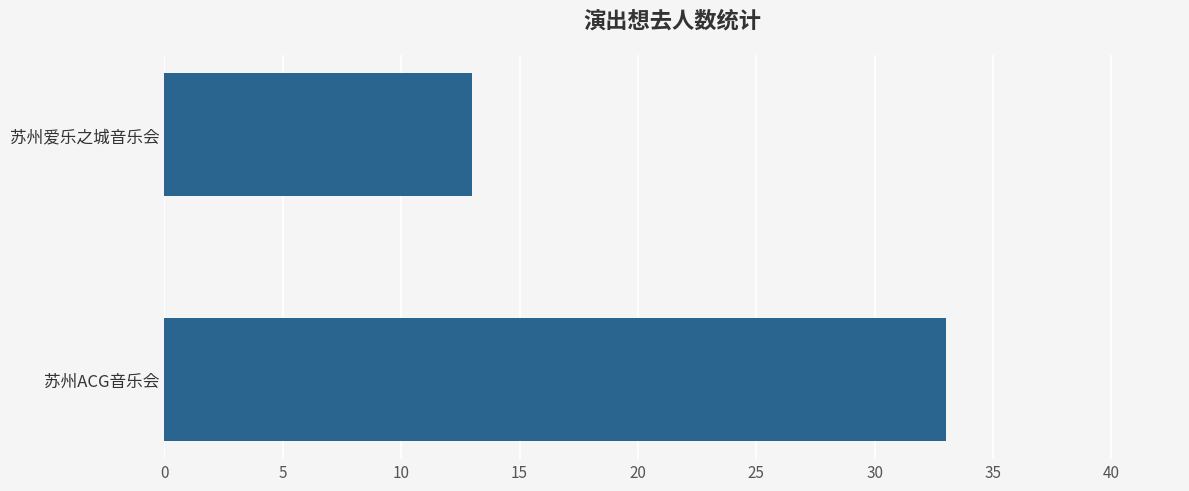

What is the difference between the maximum and minimum values?

20